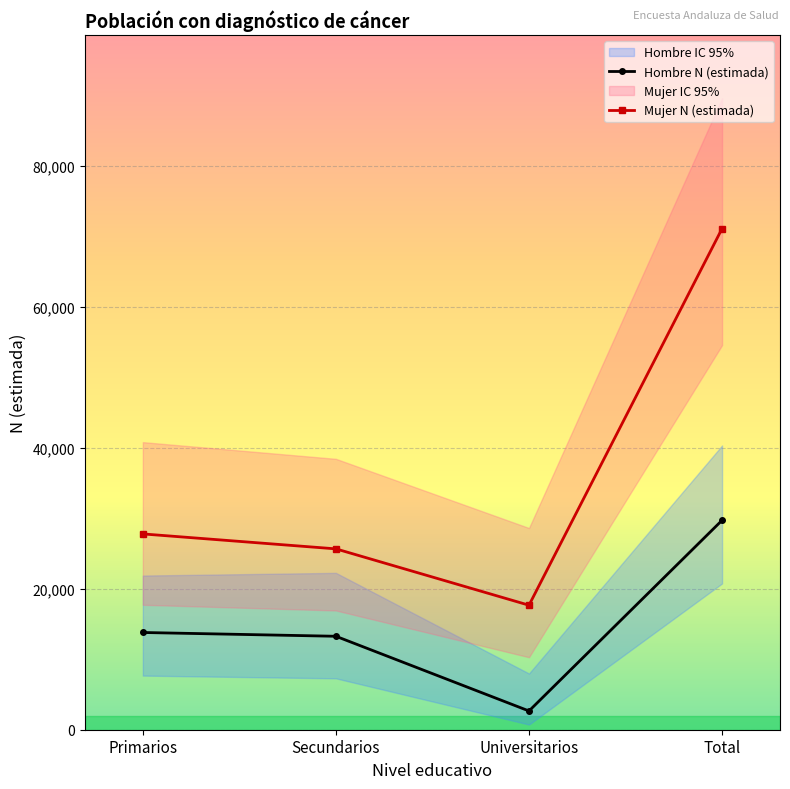

What is the sum of all Hombre N (lím sup IC) values?

92495